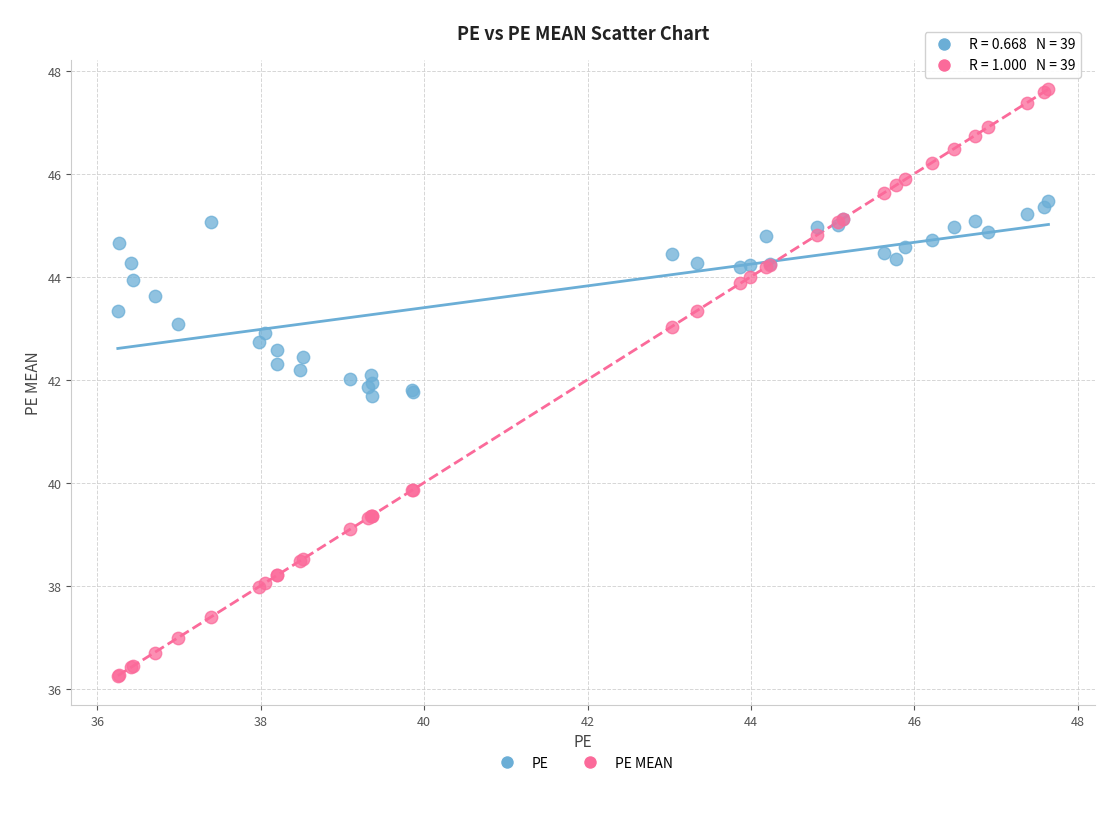

Which series reaches the maximum Y coordinate?

PE MEAN